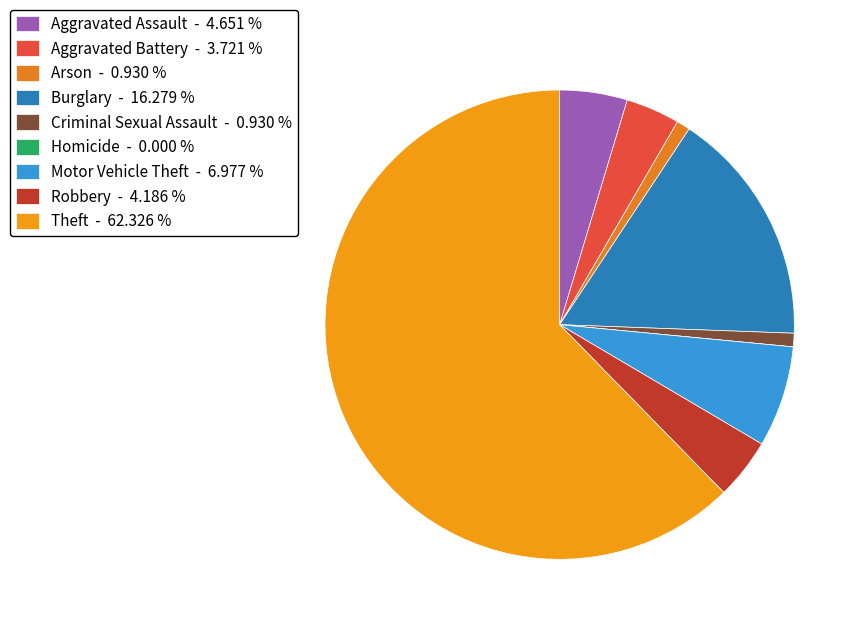

What portion of the pie excludes Robbery?

95.8%